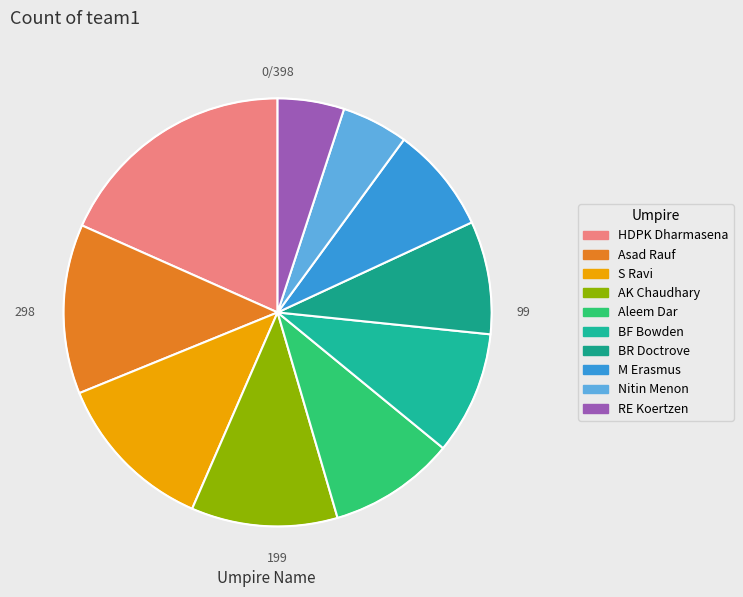

Combined, what portion of the pie is Nitin Menon and Asad Rauf?

17.8%